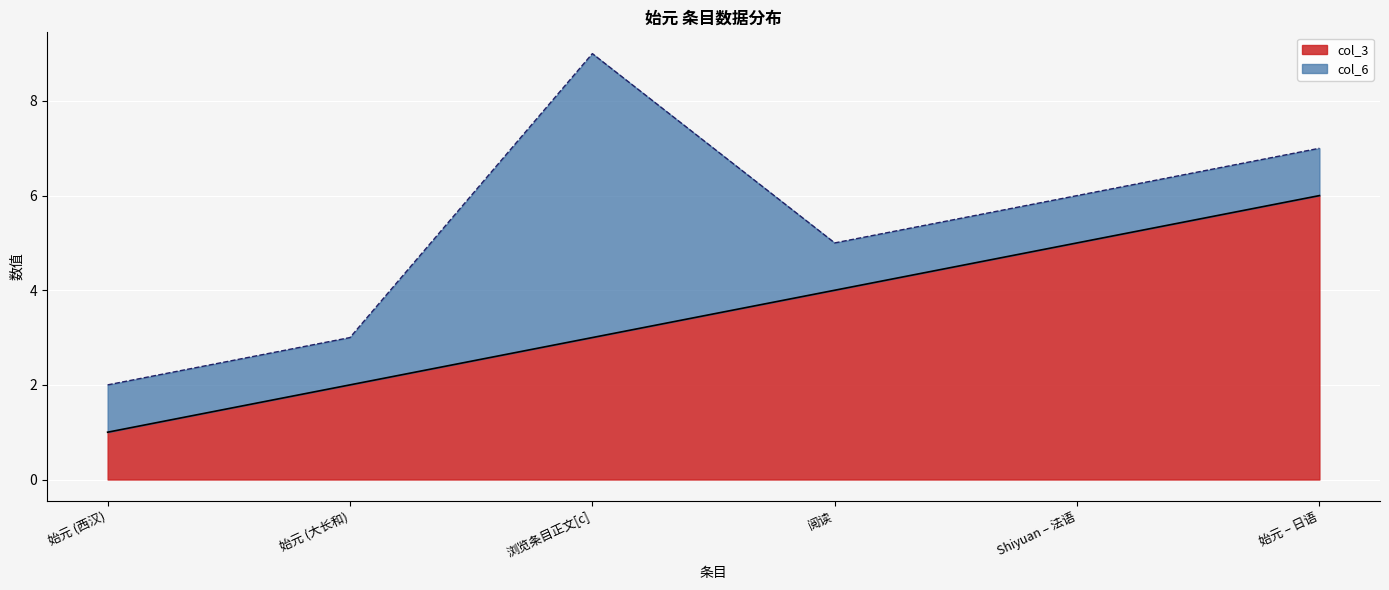

Count the number of values greater than 4.

2